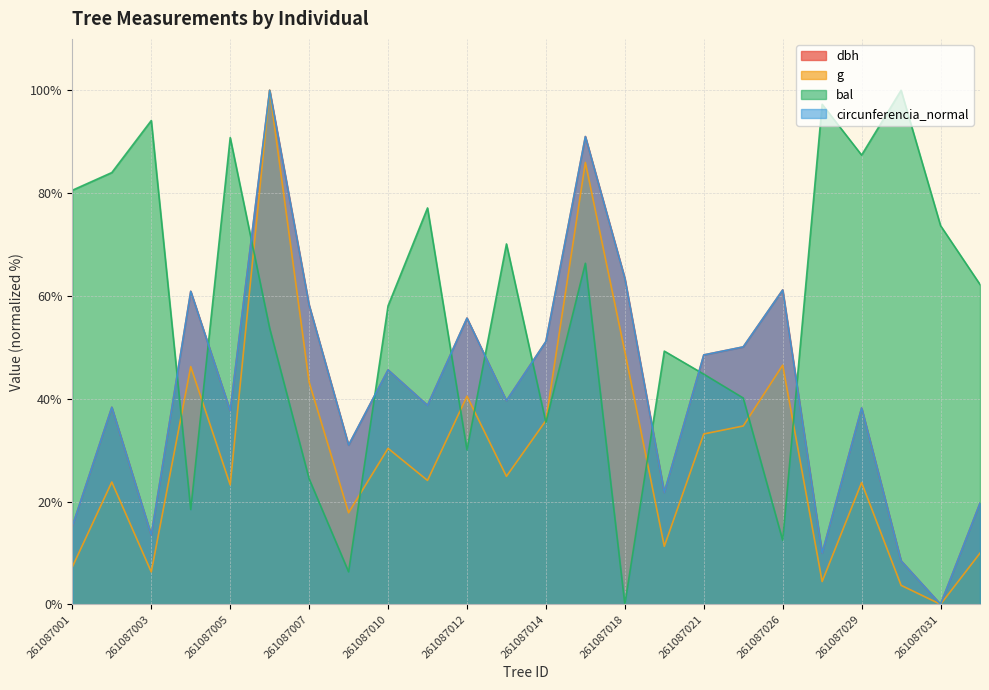

At which label does dbh first exceed 39?

261087004